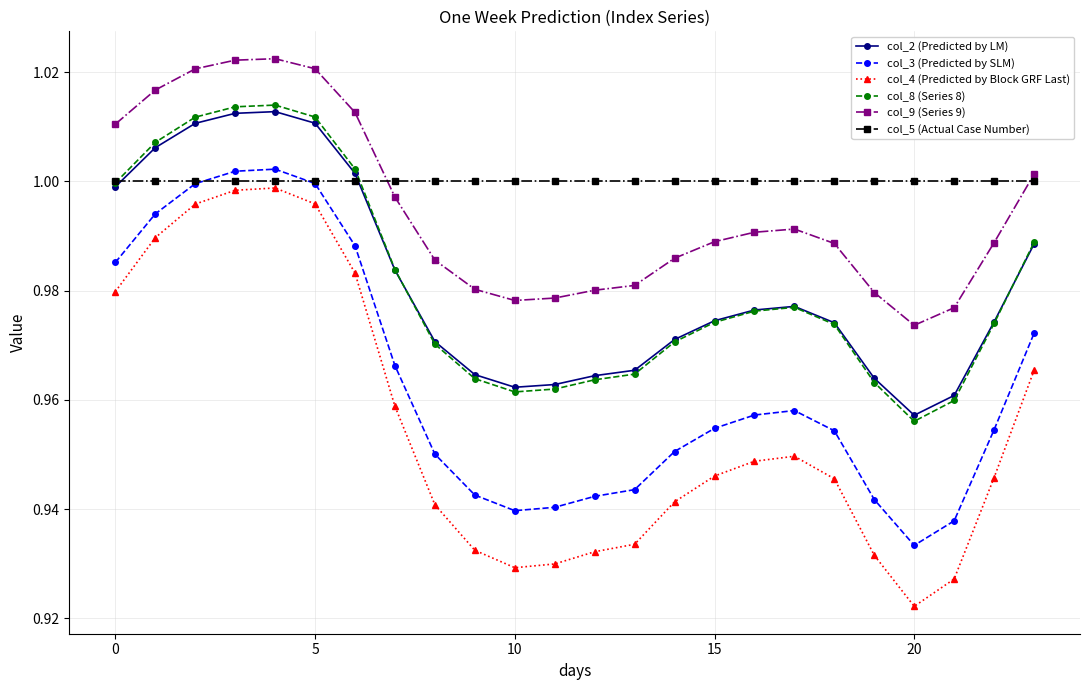

What are all the series names shown in the legend?

col_2 (Predicted by LM), col_3 (Predicted by SLM), col_4 (Predicted by Block GRF Last), col_8 (Series 8), col_9 (Series 9), col_5 (Actual Case Number)